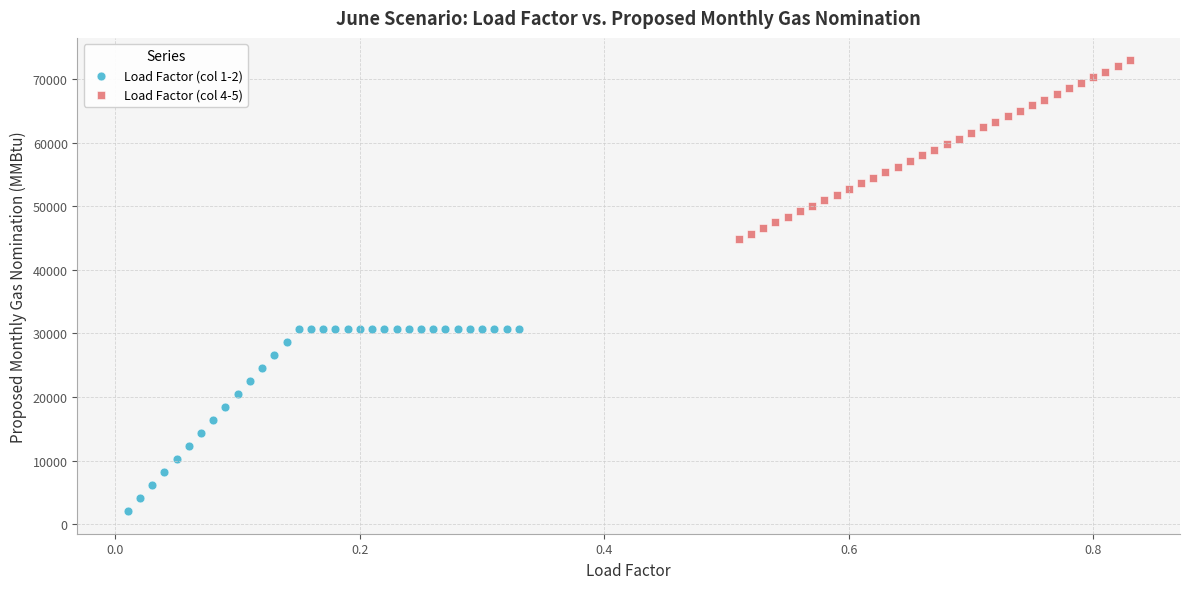

Which series contains the highest Y value?

Load Factor (col 4-5)